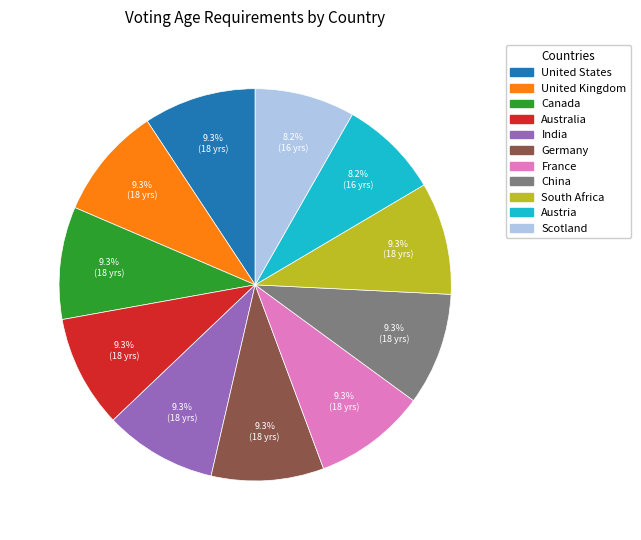

Combined, do India and Austria account for over 50%?

No